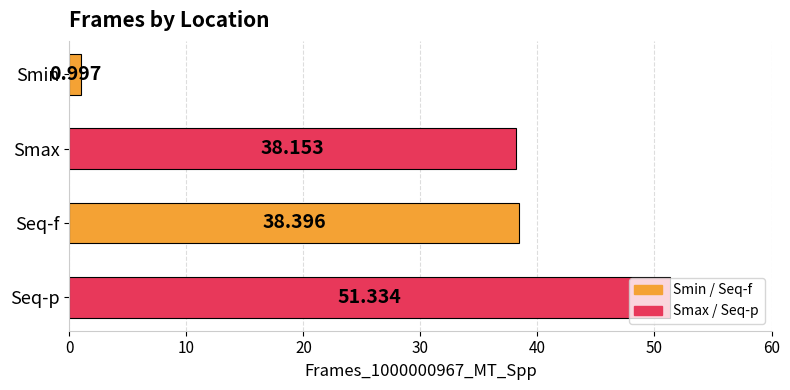

Where is the data nearest to the value 26?

Smax